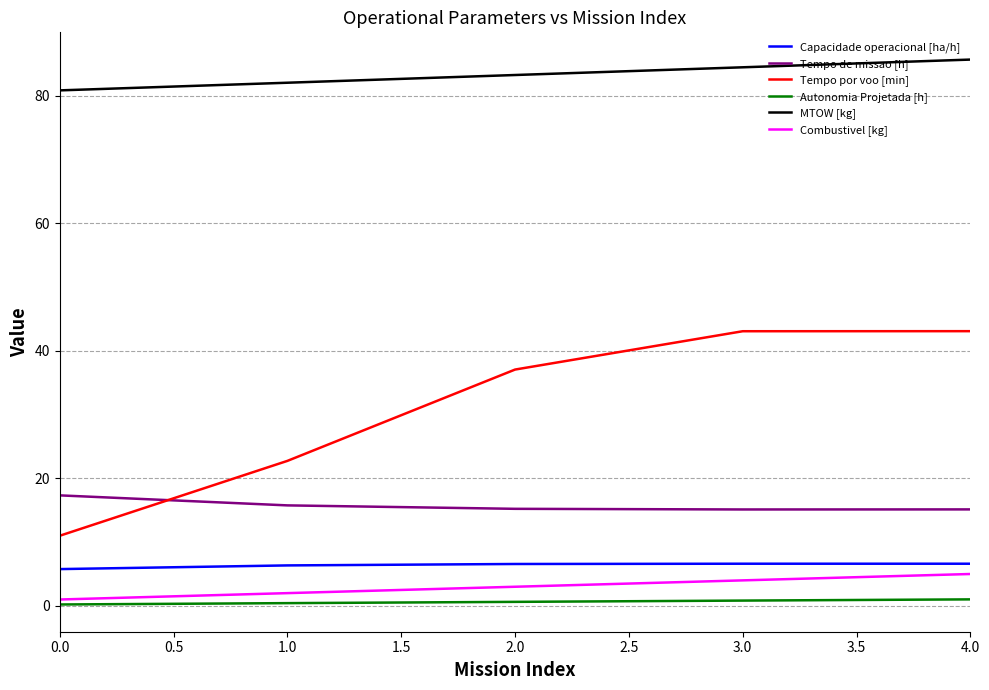

True or false: Tempo por voo [min] and Capacidade operacional [ha/h] cross at least once.

False